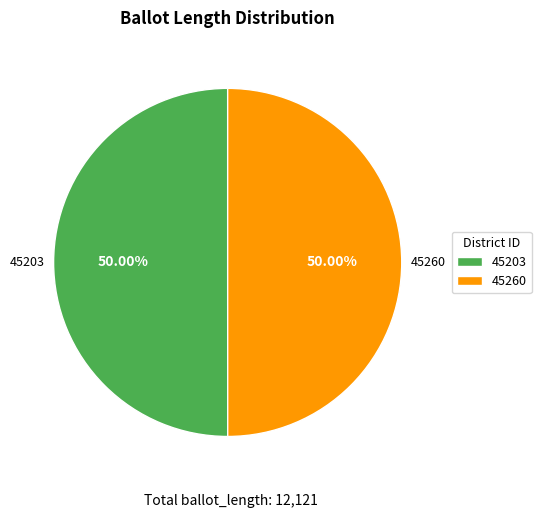

What is the ratio of the value at 45203 to the value at 45260?

1.0